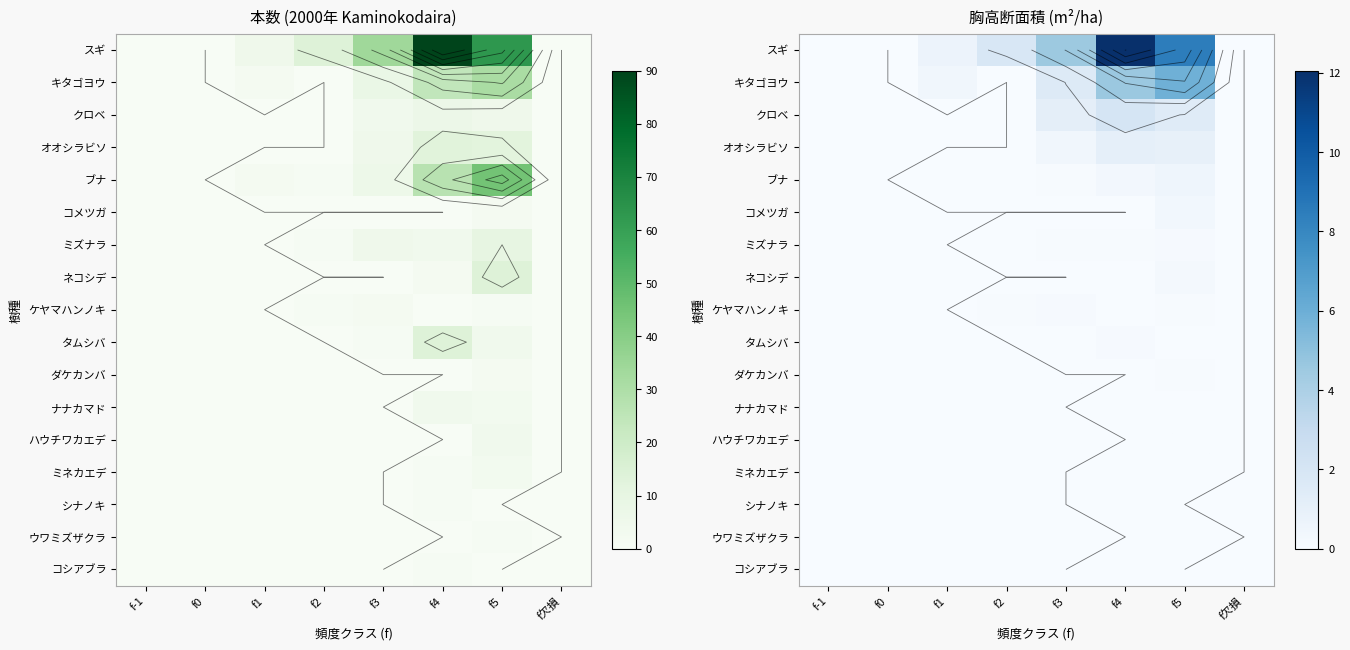

Is it true that ブナ equals 0.0 at f2?

False